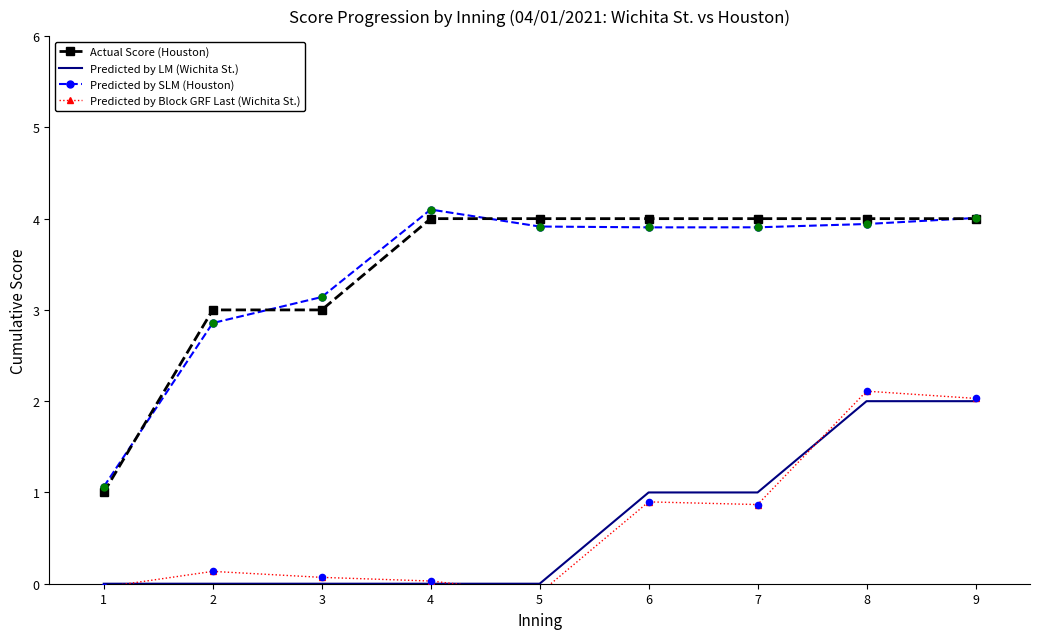

Which series reaches the maximum Y coordinate?

Predicted by SLM (Houston)